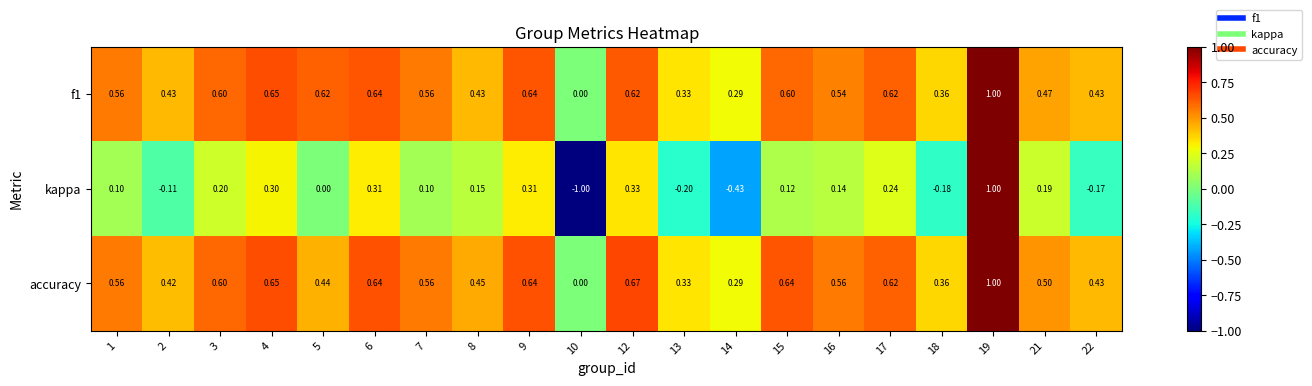

Which series has the largest range (max minus min)?

kappa